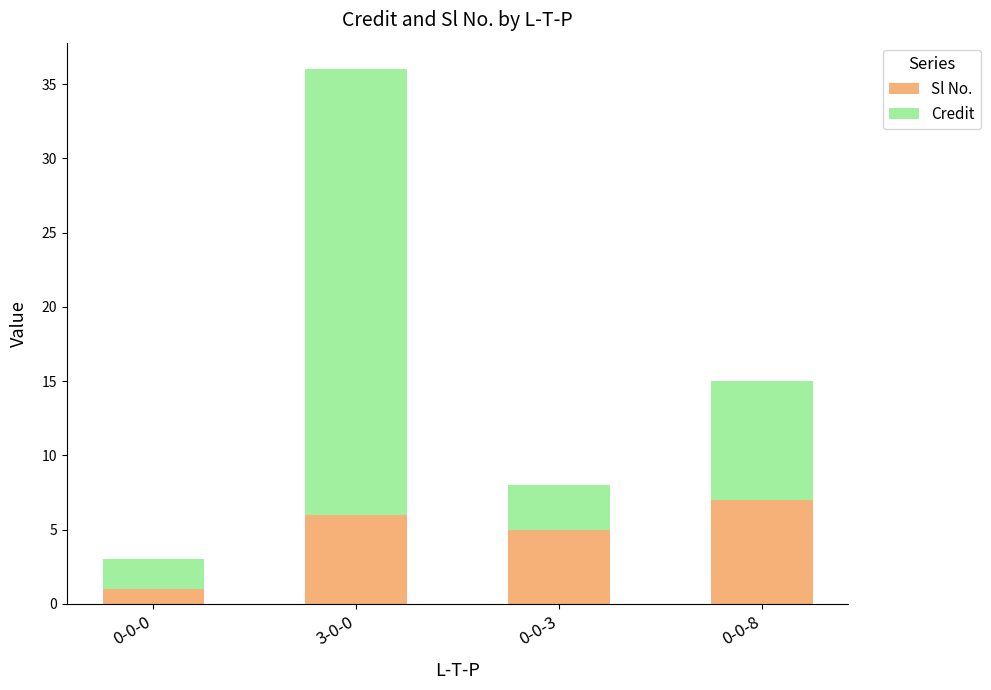

What is the sum of the Sl No. values at 0-0-3 and 0-0-8?

12